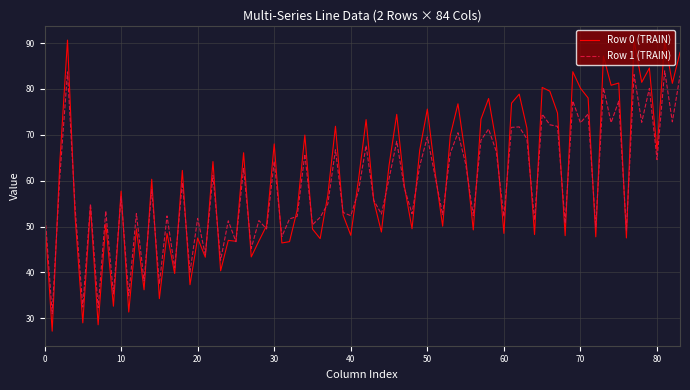

Which series has the largest range (max minus min)?

Row 0 (TRAIN)